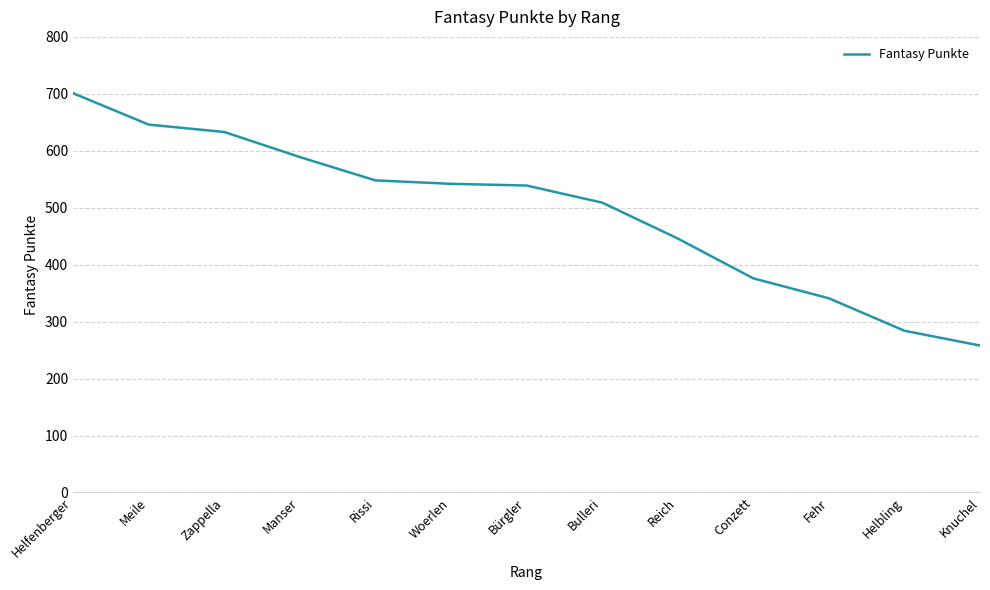

Read the value at Helbling.

284